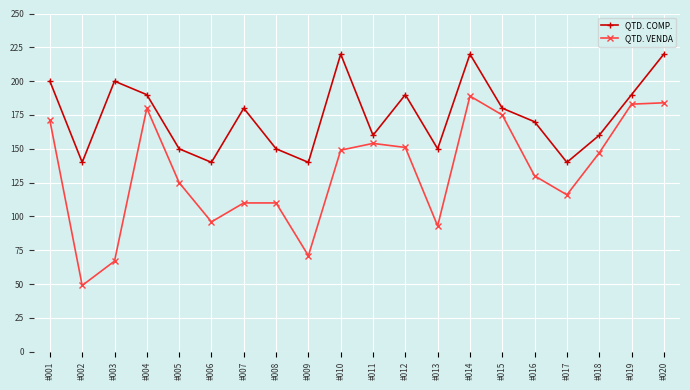

At #006, list the series in order from largest to smallest.

QTD. COMP., QTD. VENDA